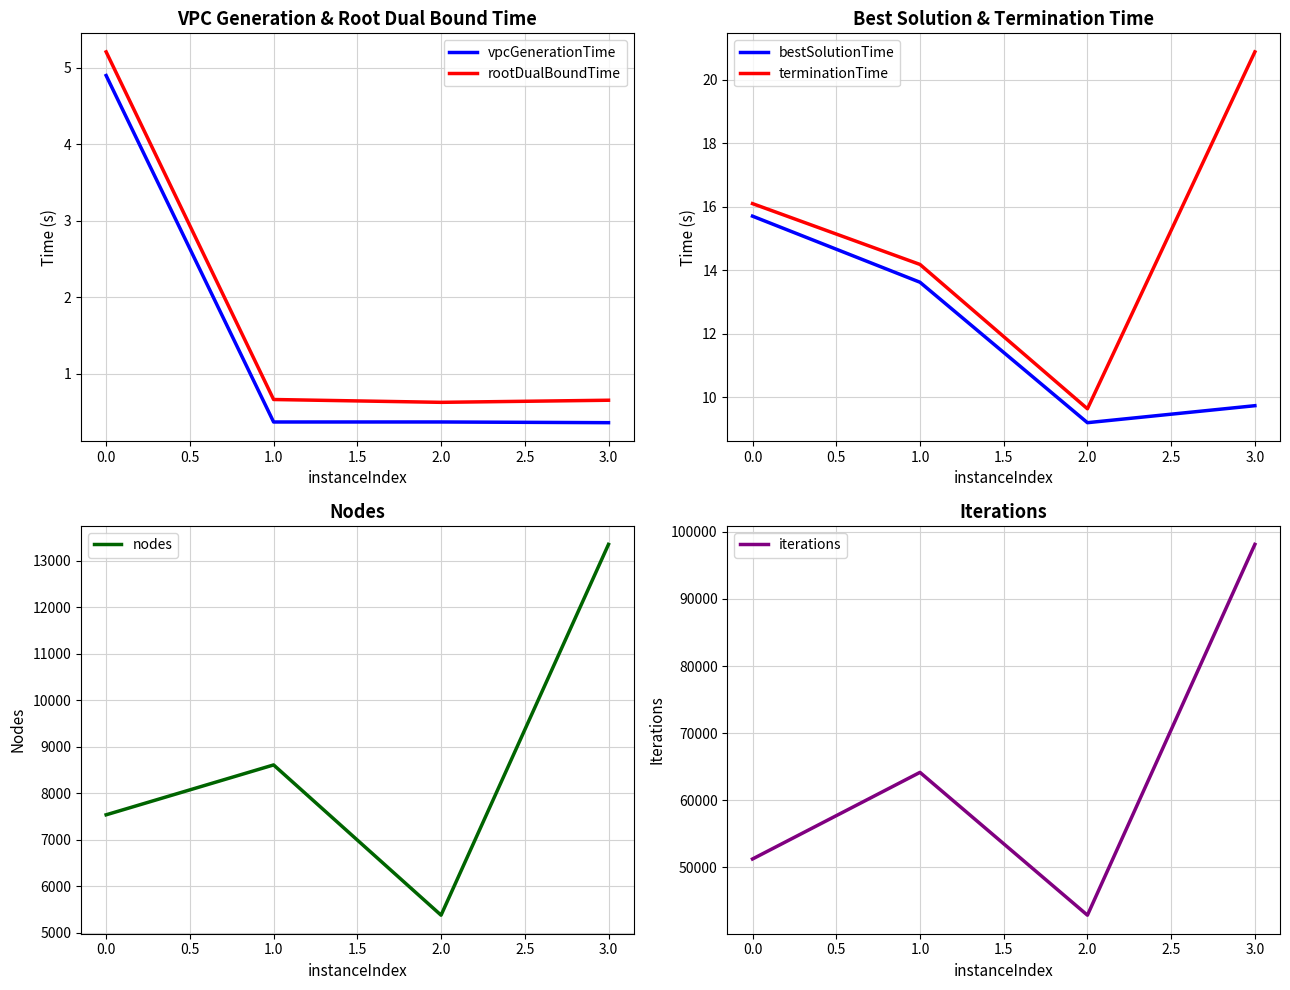

What are all the series names shown in the legend?

vpcGenerationTime, rootDualBoundTime, bestSolutionTime, terminationTime, nodes, iterations